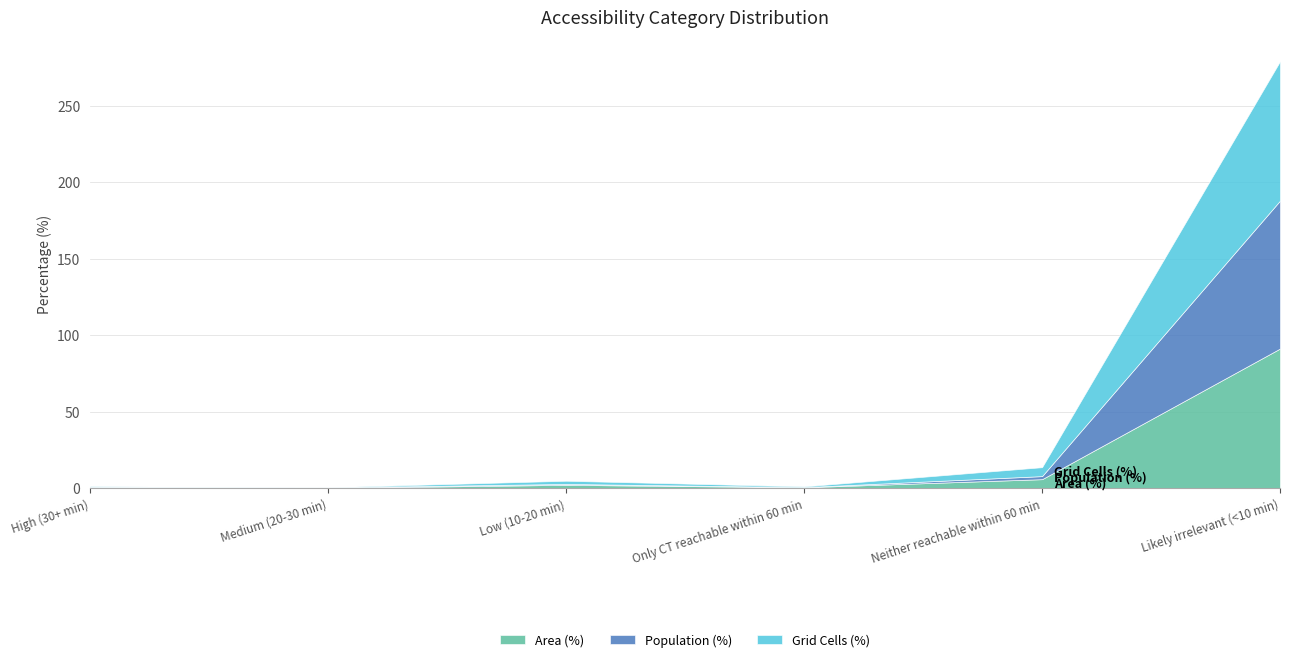

List the labels in order of Area (%) value, largest first.

Likely irrelevant (<10 min), Neither reachable within 60 min, Low (10-20 min), Only CT reachable within 60 min, High (30+ min), Medium (20-30 min)